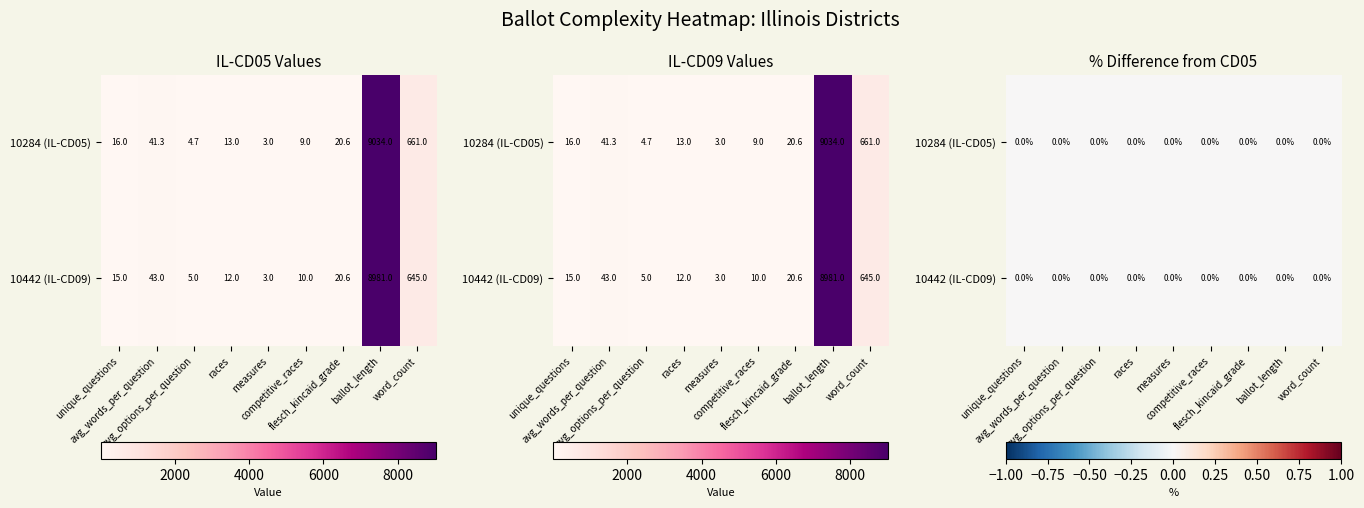

Reading left to right, list all the values displayed in this chart.

10284: 16.0	41.3	4.7	13.0	3.0	9.0	20.6	9034.0	661.0
10442: 15.0	43.0	5.0	12.0	3.0	10.0	20.6	8981.0	645.0